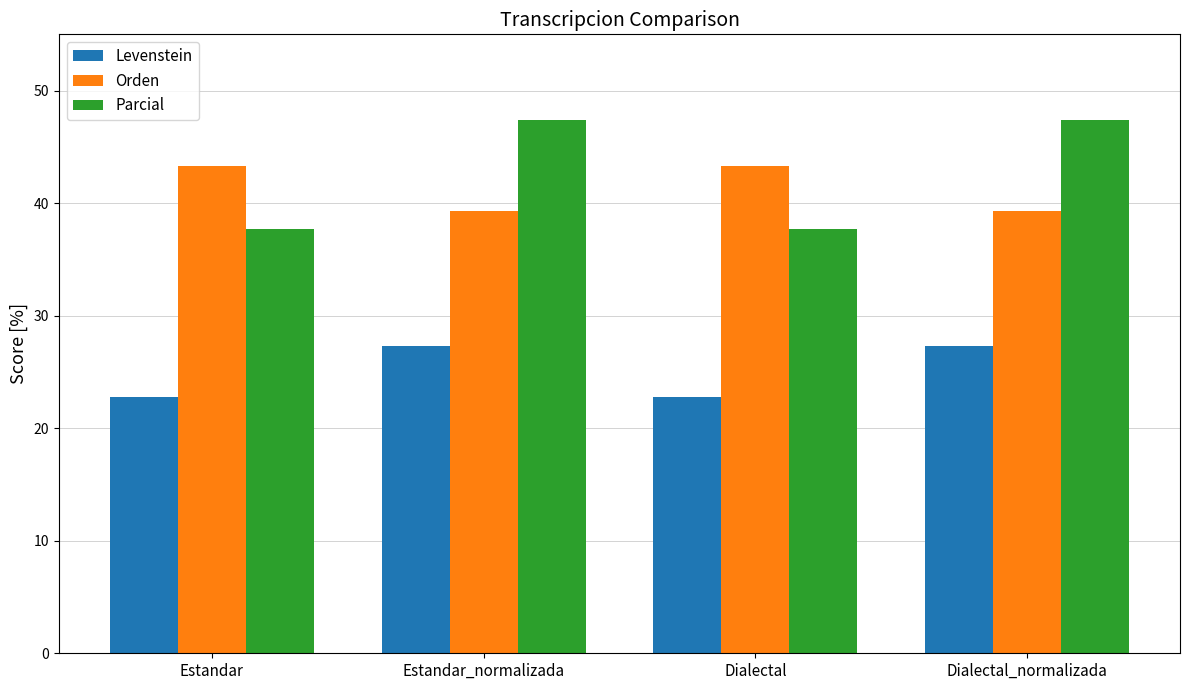

Is the value of Parcial at Estandar greater than the value of Levenstein at Dialectal_normalizada?

Yes